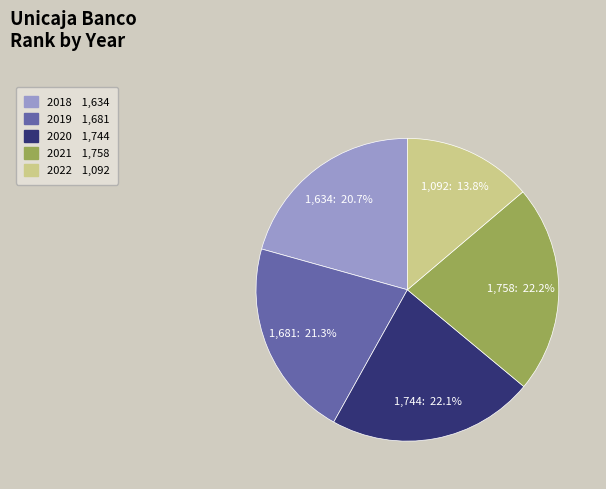

Count the number of slices in the pie.

5